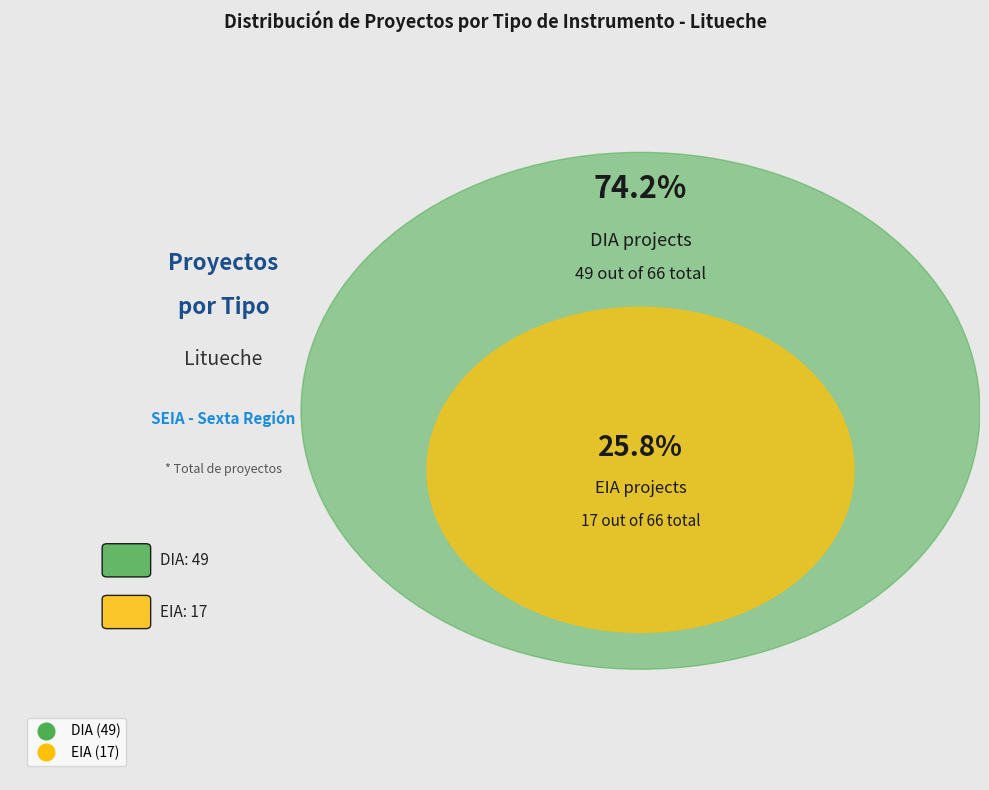

Which has a higher value, EIA or DIA?

DIA